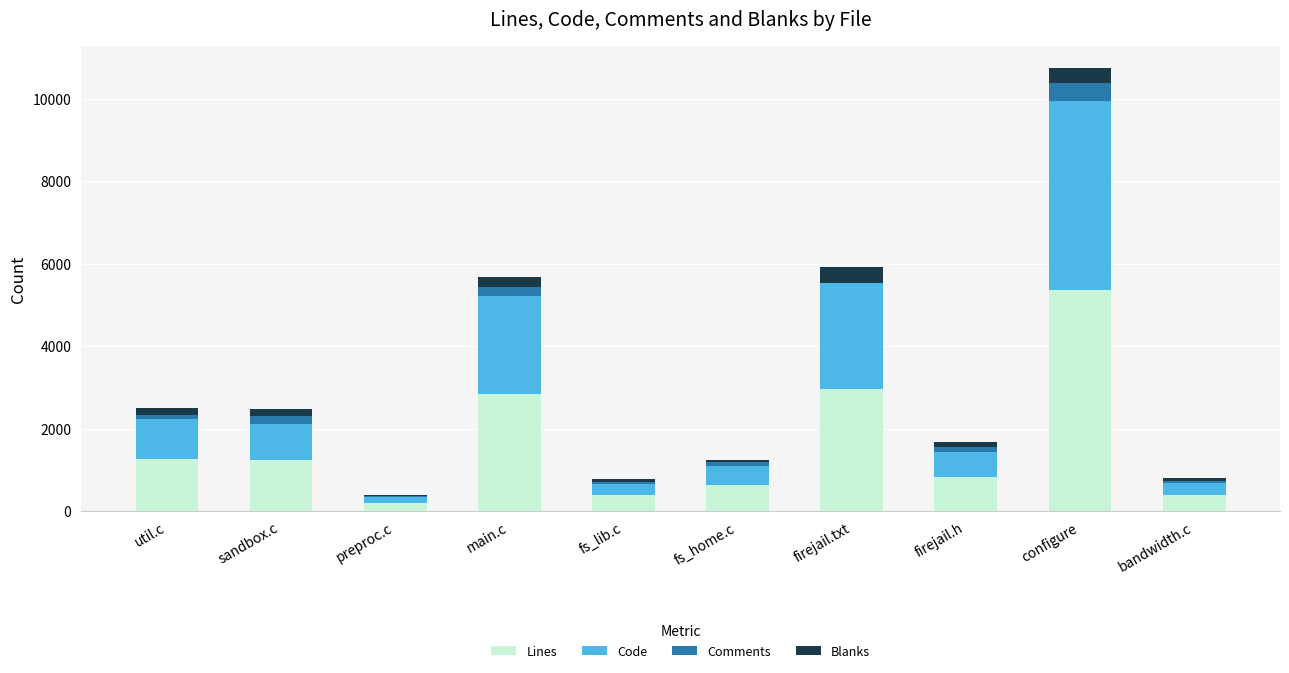

What is the total value across all series at configure?

10736